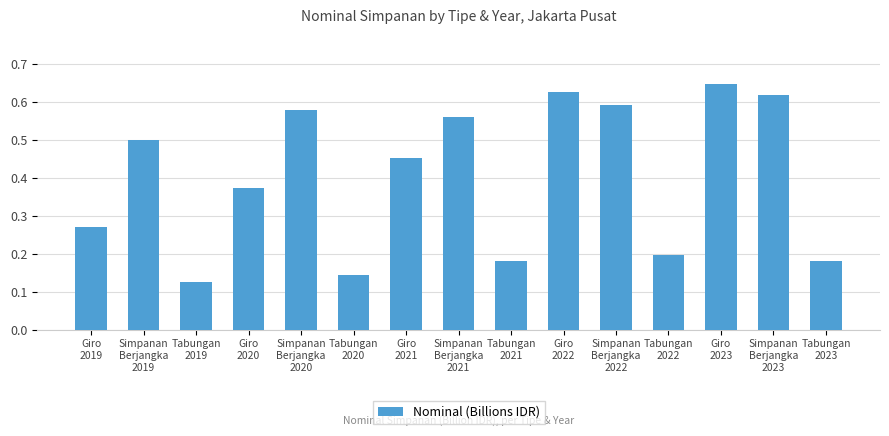

Count the values in the range 0 to 1.

15